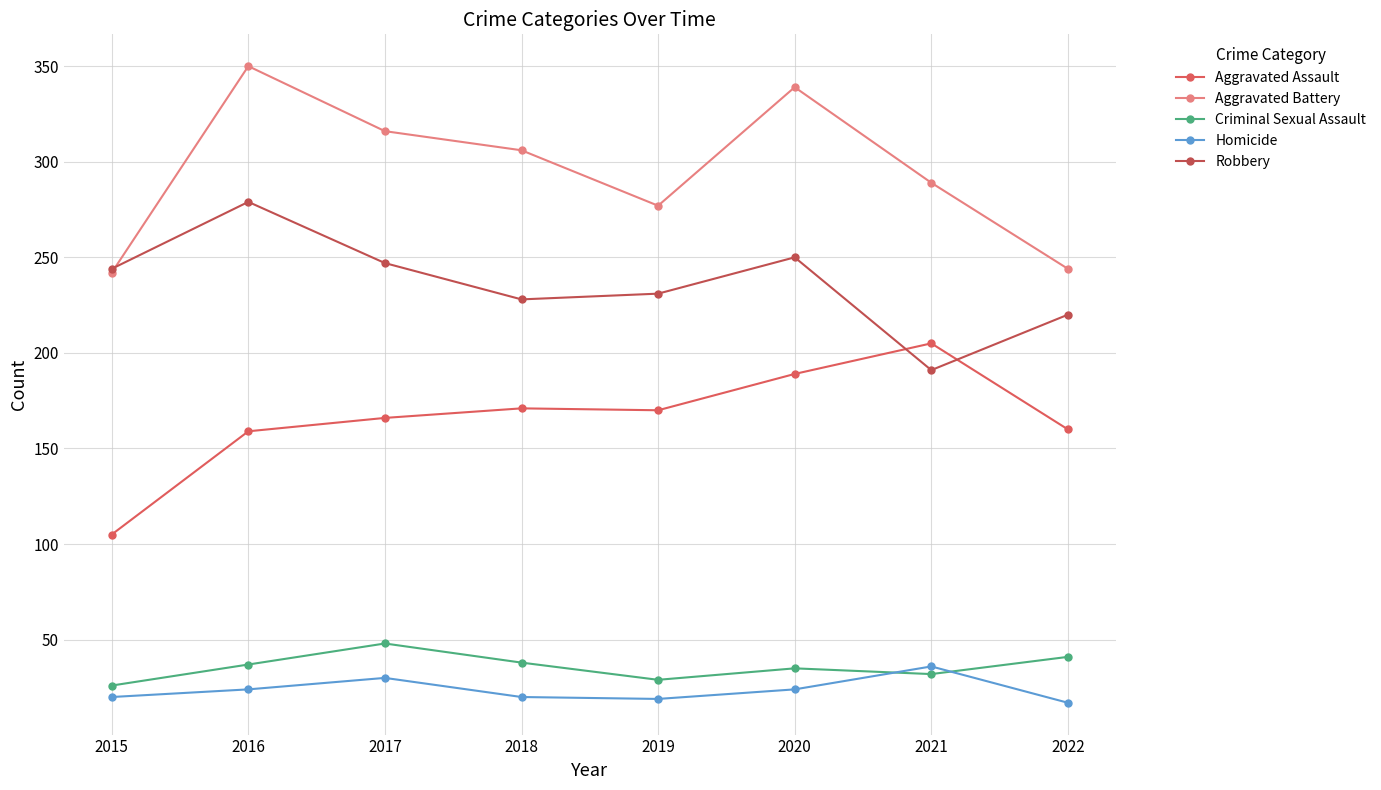

At which label does Aggravated Battery reach its peak?

2016